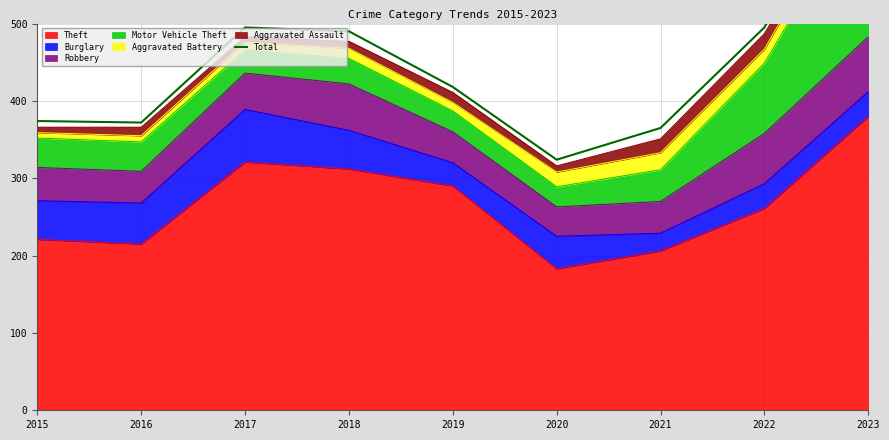

At which label is the value closest to 526?

2017